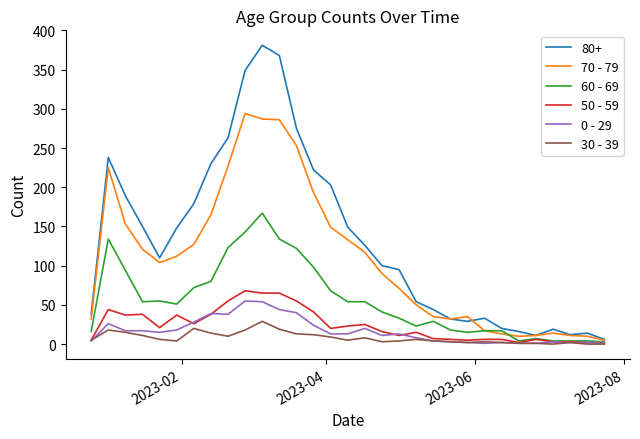

What is the greatest value displayed?

381